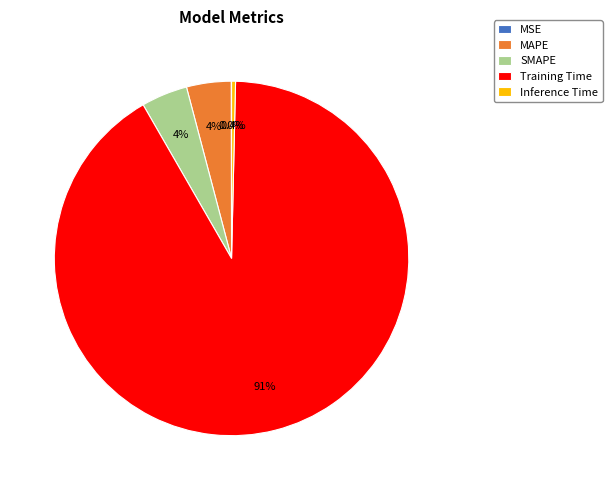

Which category accounts for the majority?

Training Time